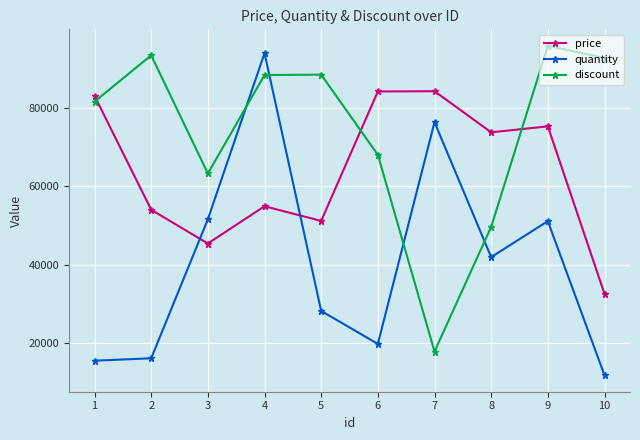

At which category does discount reach its first local peak?

2